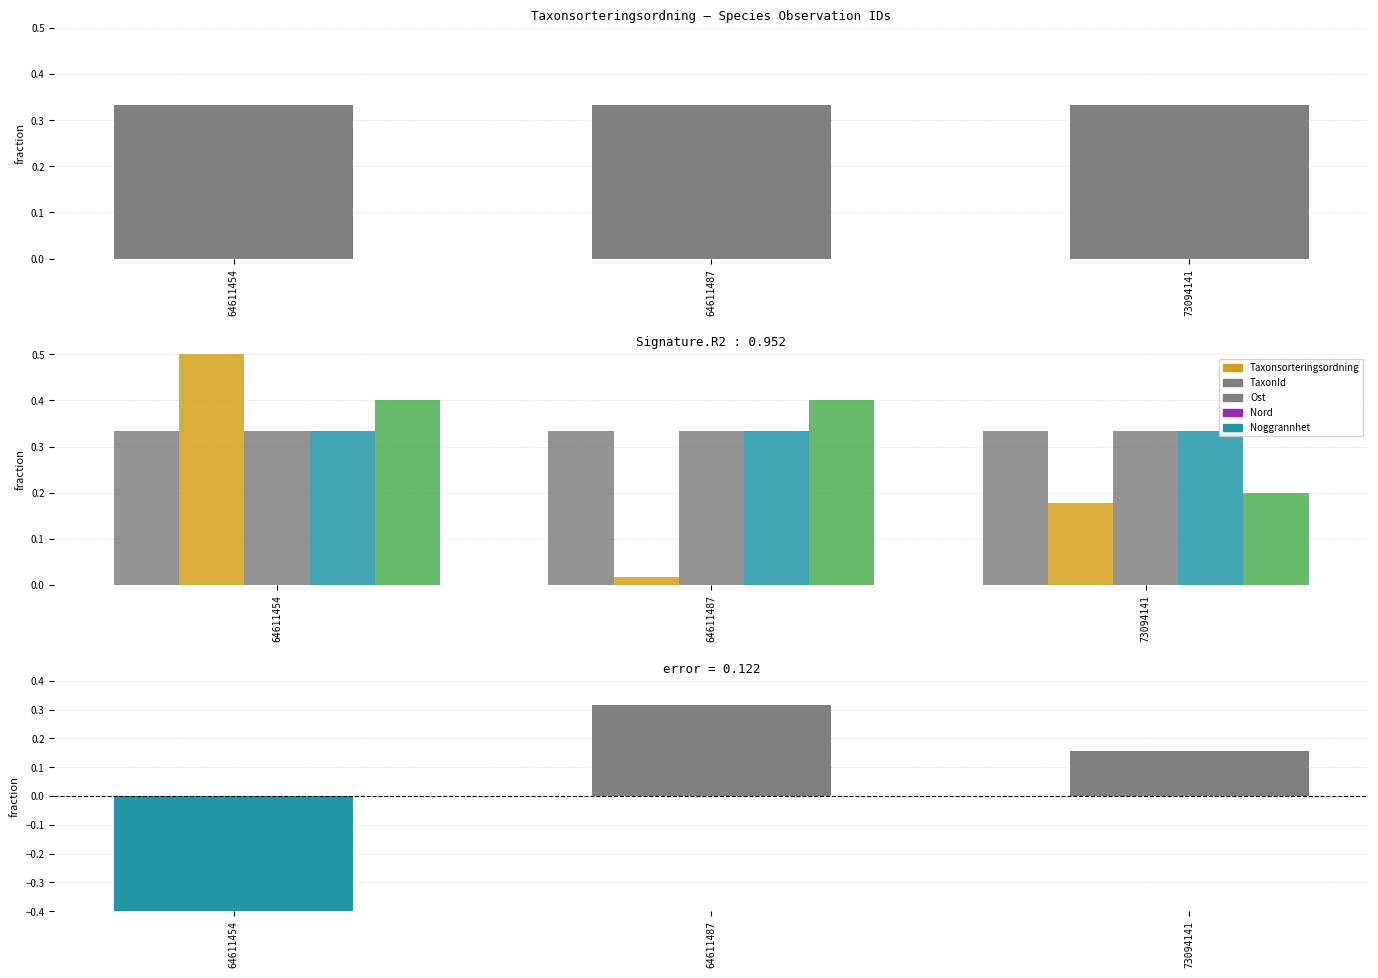

Rank the categories by Taxonsorteringsordning value from lowest to highest.

64611487, 73094141, 64611454